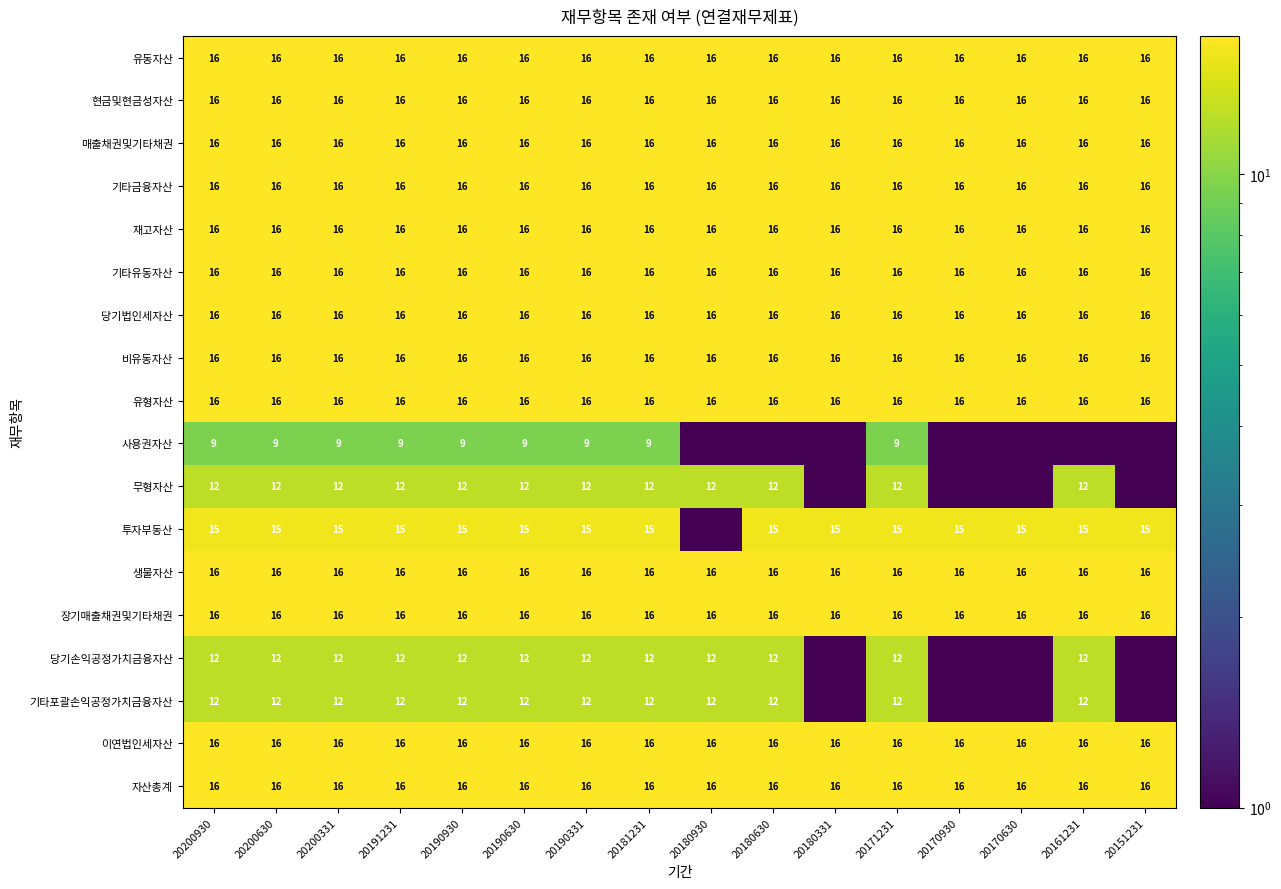

Which has a higher value, 20200331 or 20190630?

20200331